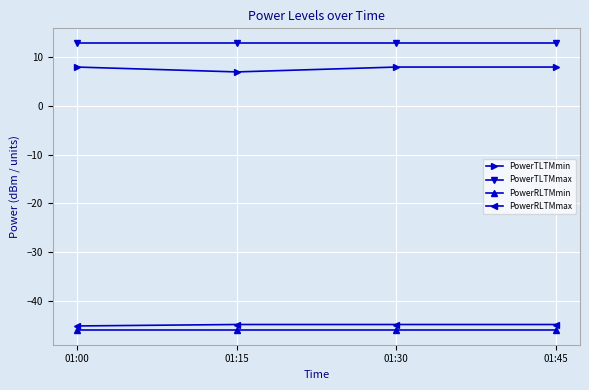

What is the spread (max minus min) of values at 01:45?

59.1